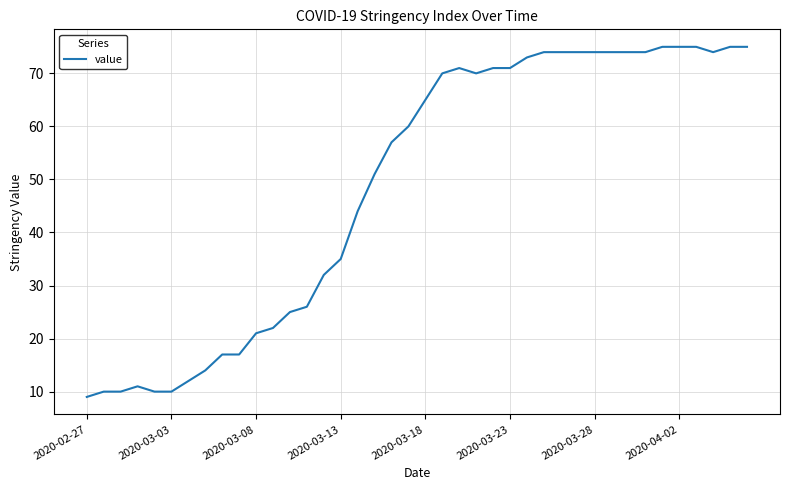

What is the difference between the maximum and minimum values?

66